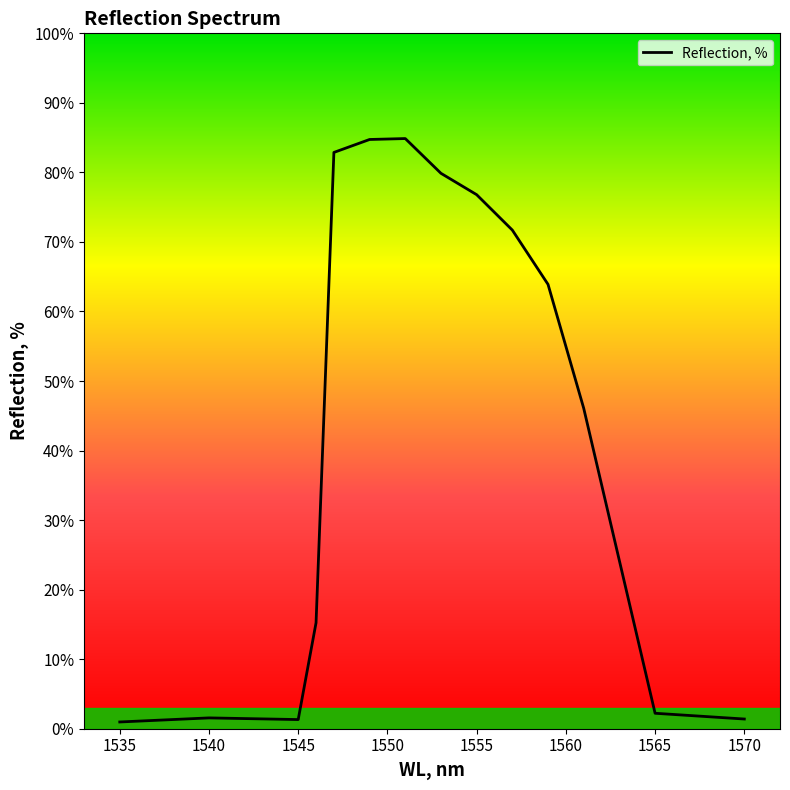

What is the difference between the maximum and minimum values?

83.9